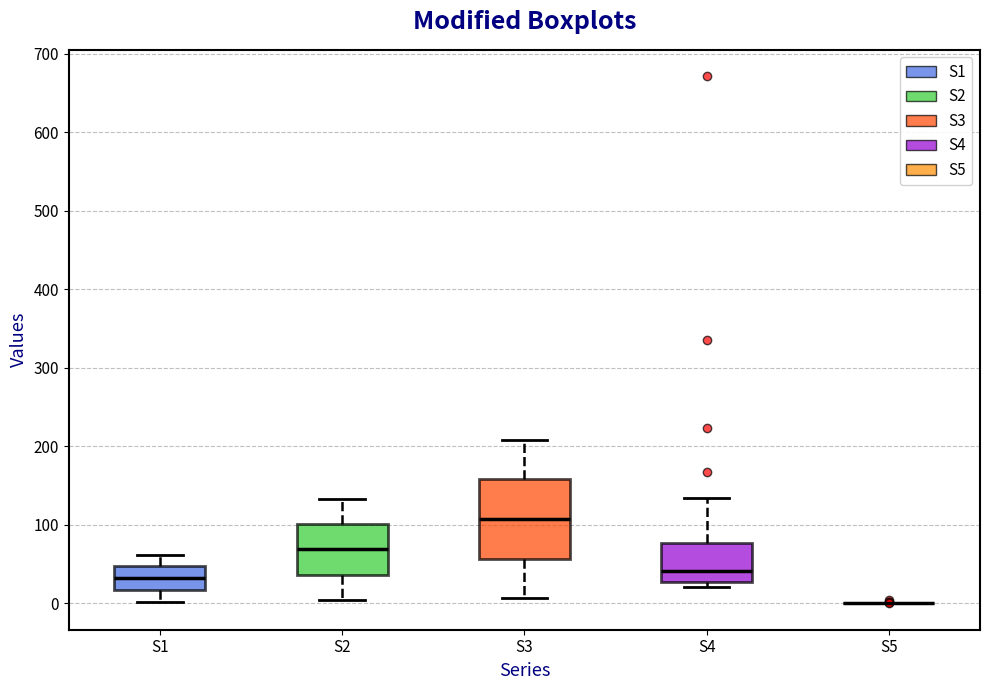

Reading left to right, read every box against the y-axis: the position of its median line, the range the box covers, and the ends of its whiskers. The values are not printed on the chart, so give them approximately, as read against the axis.

S1: median 30, box 20 to 50, whiskers 0 to 60
S2: median 70, box 40 to 100, whiskers 0 to 130
S3: median 110, box 60 to 160, whiskers 10 to 210
S4: median 40, box 30 to 80, whiskers 20 to 130
S5: box collapsed to a line at 0, whiskers 0 to 0